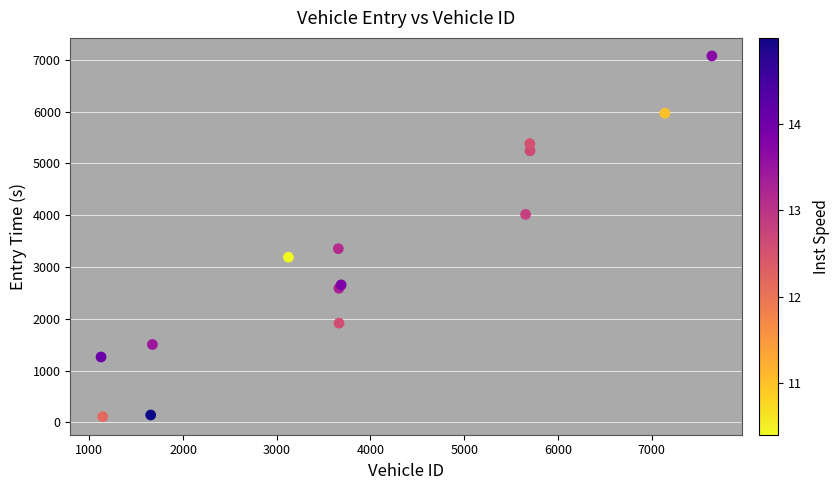

What Y value in the scatter plot is closest to 3593?

3354.9